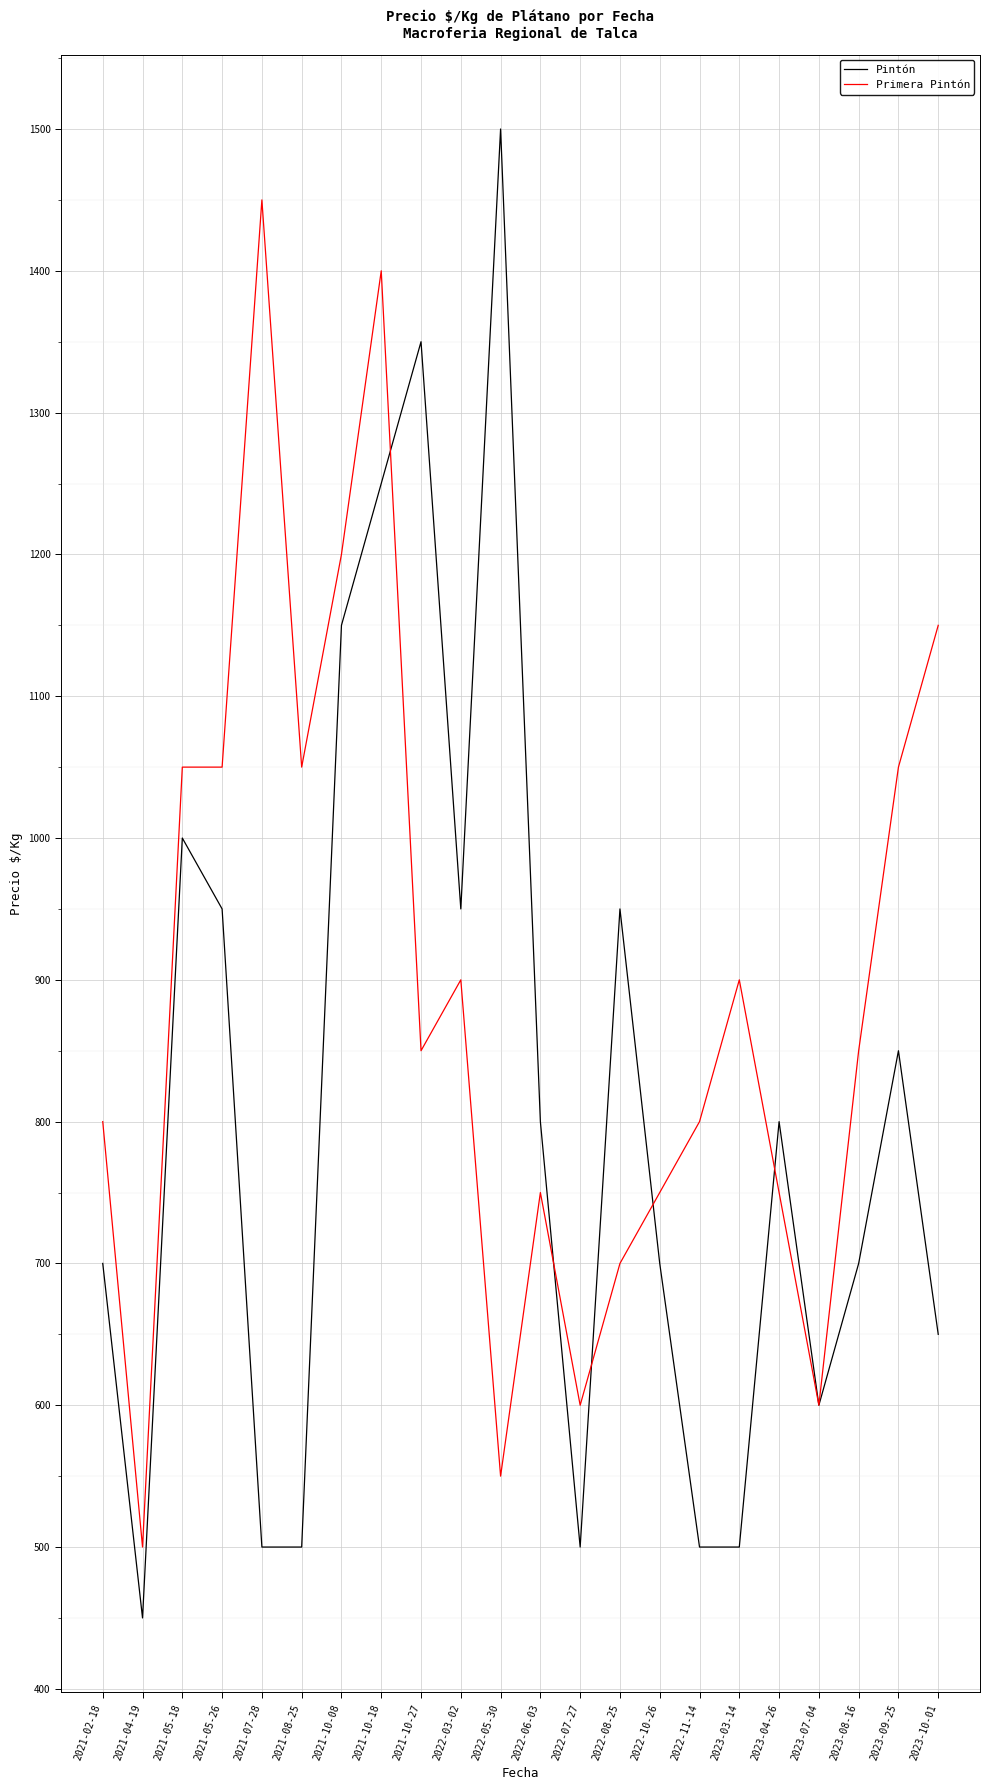

Count the number of data series in this chart.

2